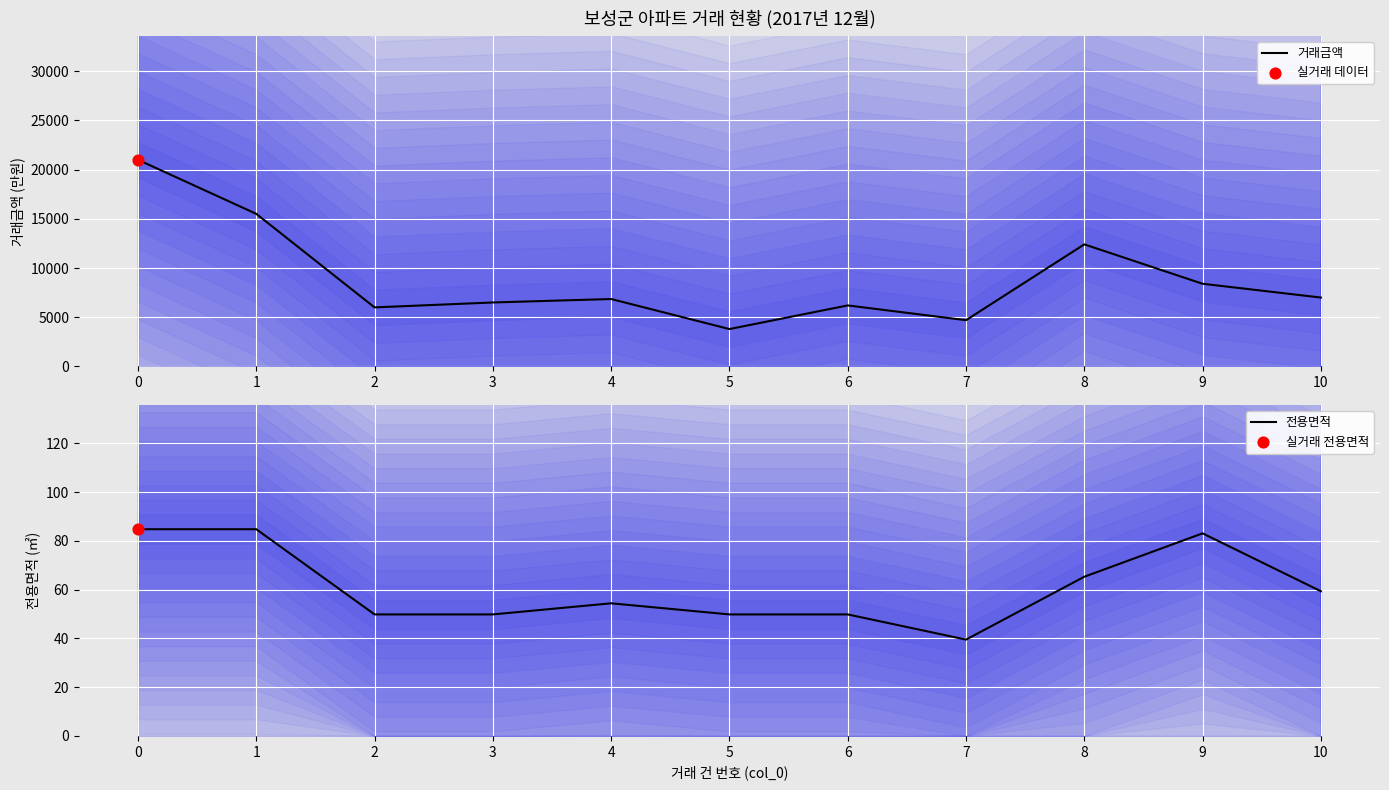

Which series reaches the maximum Y coordinate?

거래금액